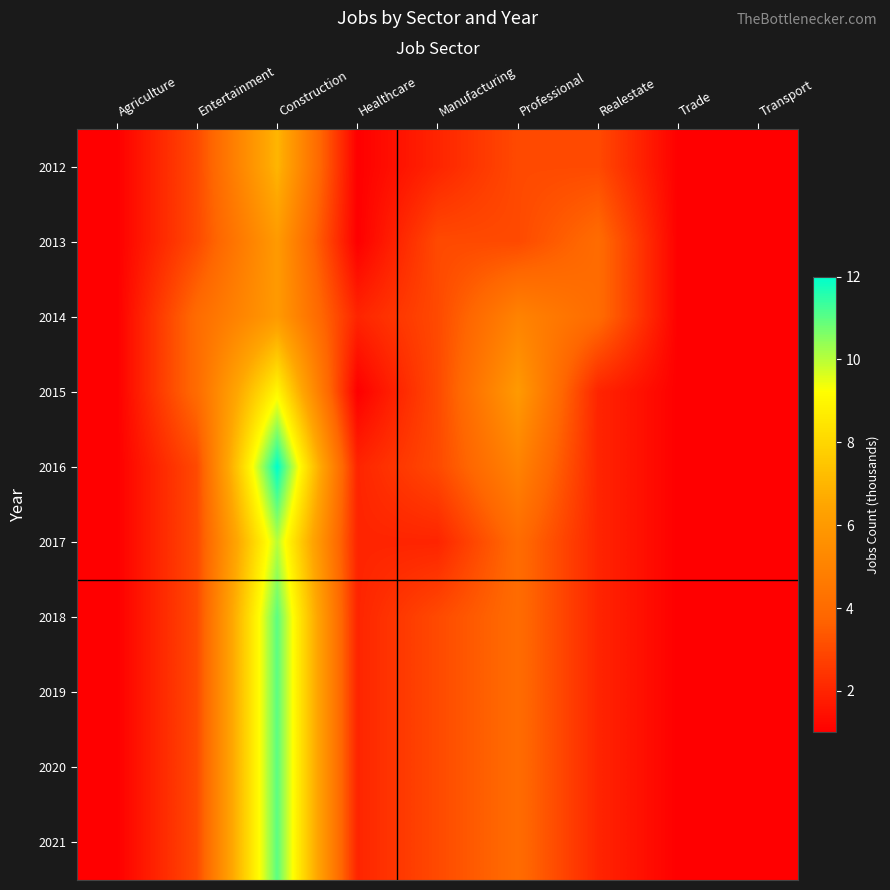

Reading left to right, what are all the values shown in this chart?

2012: Agriculture=1	Entertainment=3	Construction=7	Healthcare=1	Manufacturing=2	Professional=3	Realestate=3	Trade=1	Transport=1
2013: Agriculture=1	Entertainment=3	Construction=6	Healthcare=1	Manufacturing=3	Professional=3	Realestate=4	Trade=1	Transport=1
2014: Agriculture=1	Entertainment=4	Construction=6	Healthcare=2	Manufacturing=3	Professional=5	Realestate=4	Trade=1	Transport=1
2015: Agriculture=1	Entertainment=4	Construction=9	Healthcare=1	Manufacturing=3	Professional=6	Realestate=2	Trade=1	Transport=1
2016: Agriculture=1	Entertainment=3	Construction=12	Healthcare=2	Manufacturing=3	Professional=5	Realestate=2	Trade=1	Transport=1
2017: Agriculture=1	Entertainment=3	Construction=10	Healthcare=2	Manufacturing=2	Professional=4	Realestate=2	Trade=1	Transport=1
2018: Agriculture=1	Entertainment=3	Construction=11	Healthcare=2	Manufacturing=3	Professional=4	Realestate=2	Trade=1	Transport=1
2019: Agriculture=1	Entertainment=3	Construction=11	Healthcare=2	Manufacturing=3	Professional=4	Realestate=2	Trade=1	Transport=1
2020: Agriculture=1	Entertainment=3	Construction=11	Healthcare=2	Manufacturing=3	Professional=4	Realestate=2	Trade=1	Transport=1
2021: Agriculture=1	Entertainment=3	Construction=11	Healthcare=2	Manufacturing=3	Professional=4	Realestate=2	Trade=1	Transport=1